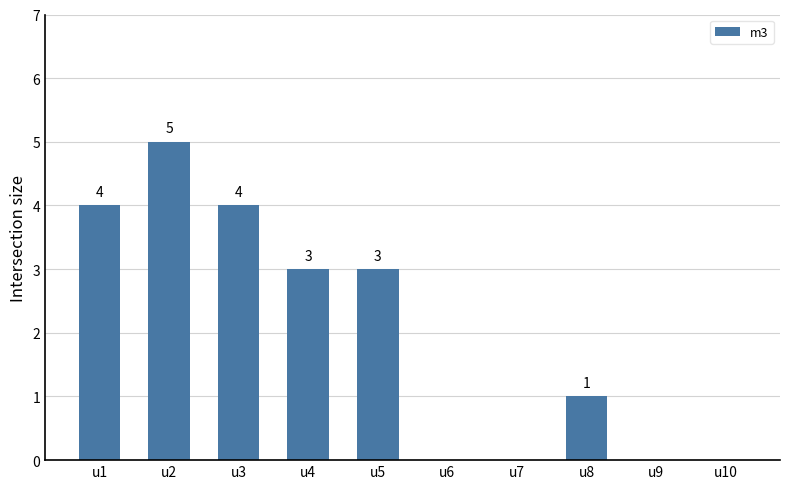

Where does the data first go above 3?

u1